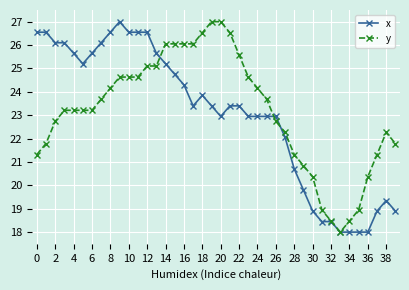

Count the number of categories in the chart.

40